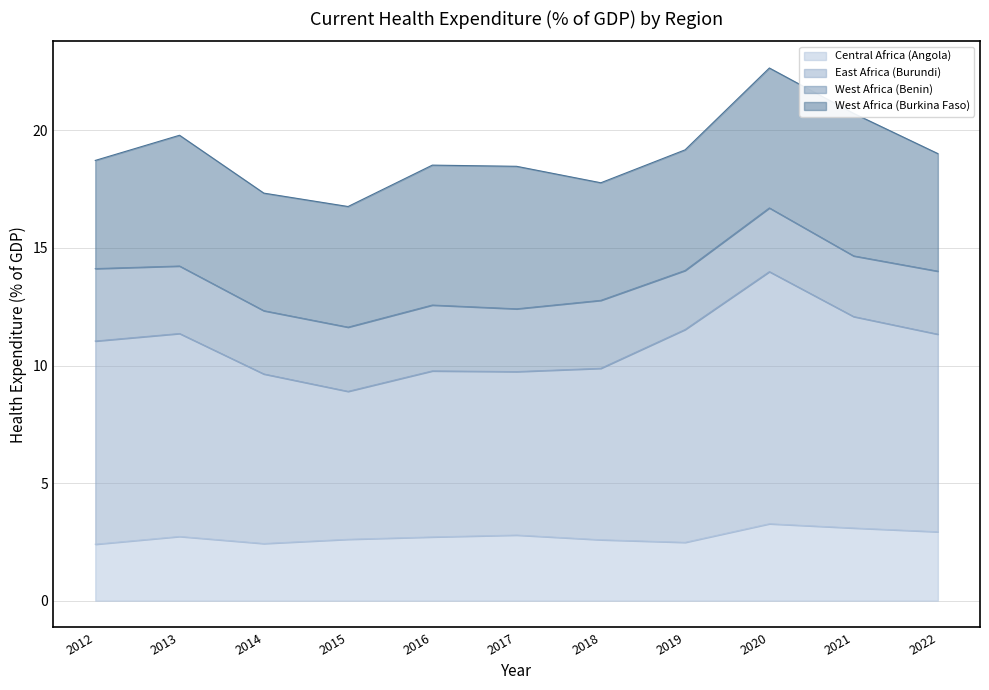

True or false: Central Africa (Angola) has a value of 1.8 at 2017.

False